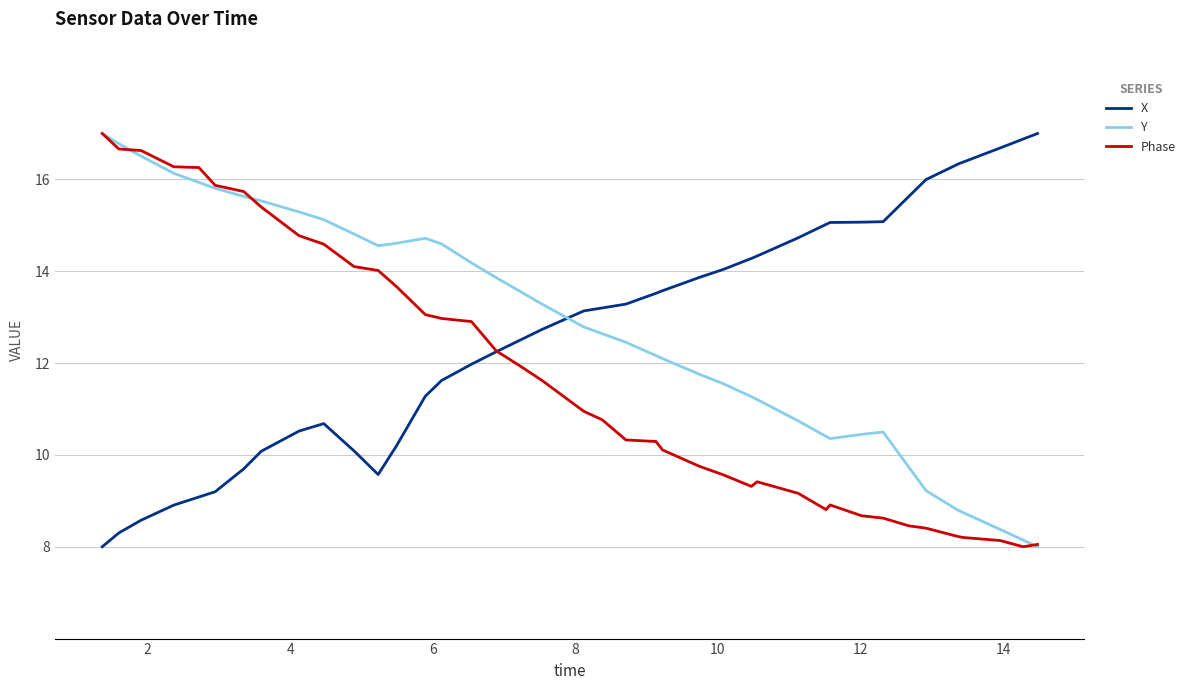

How many series are shown in this chart?

3